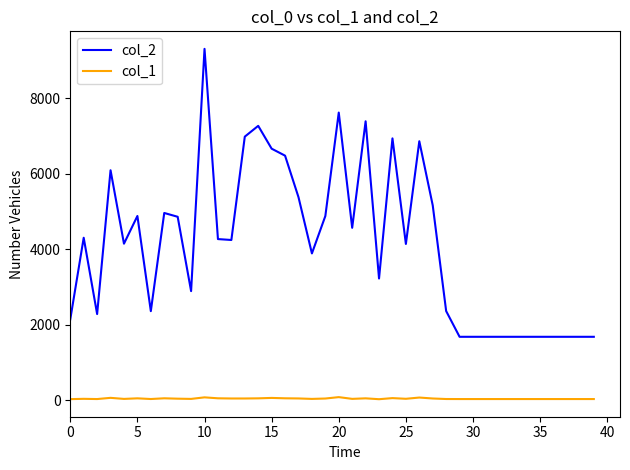

Which series has the largest total across all categories?

col_2